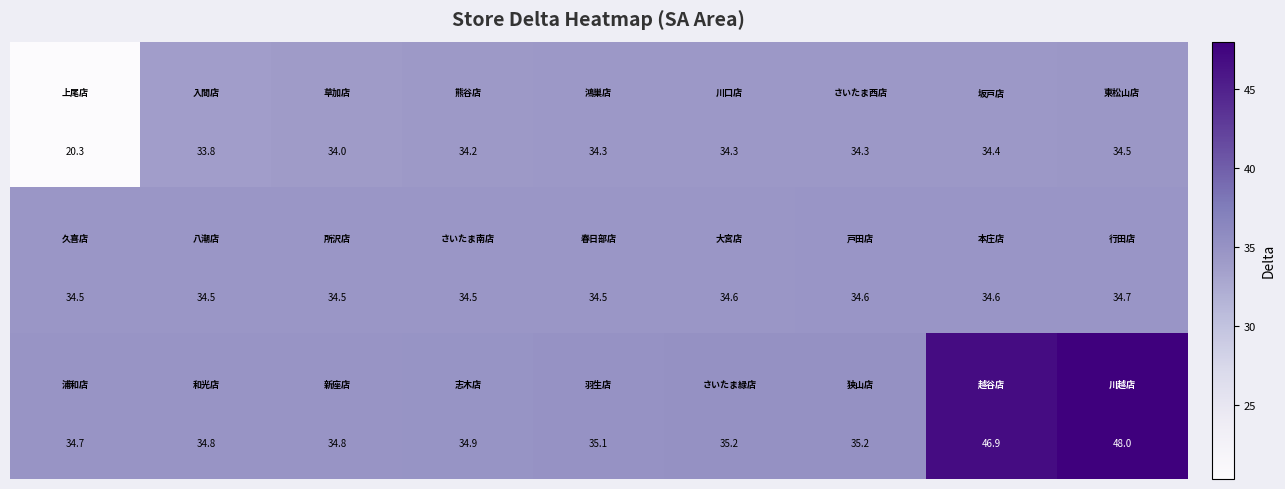

At how many categories does at least one series exceed 33?

9